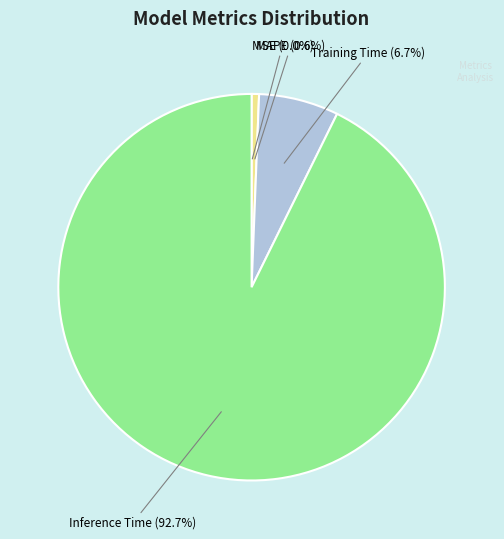

Does any single category account for the majority?

Yes